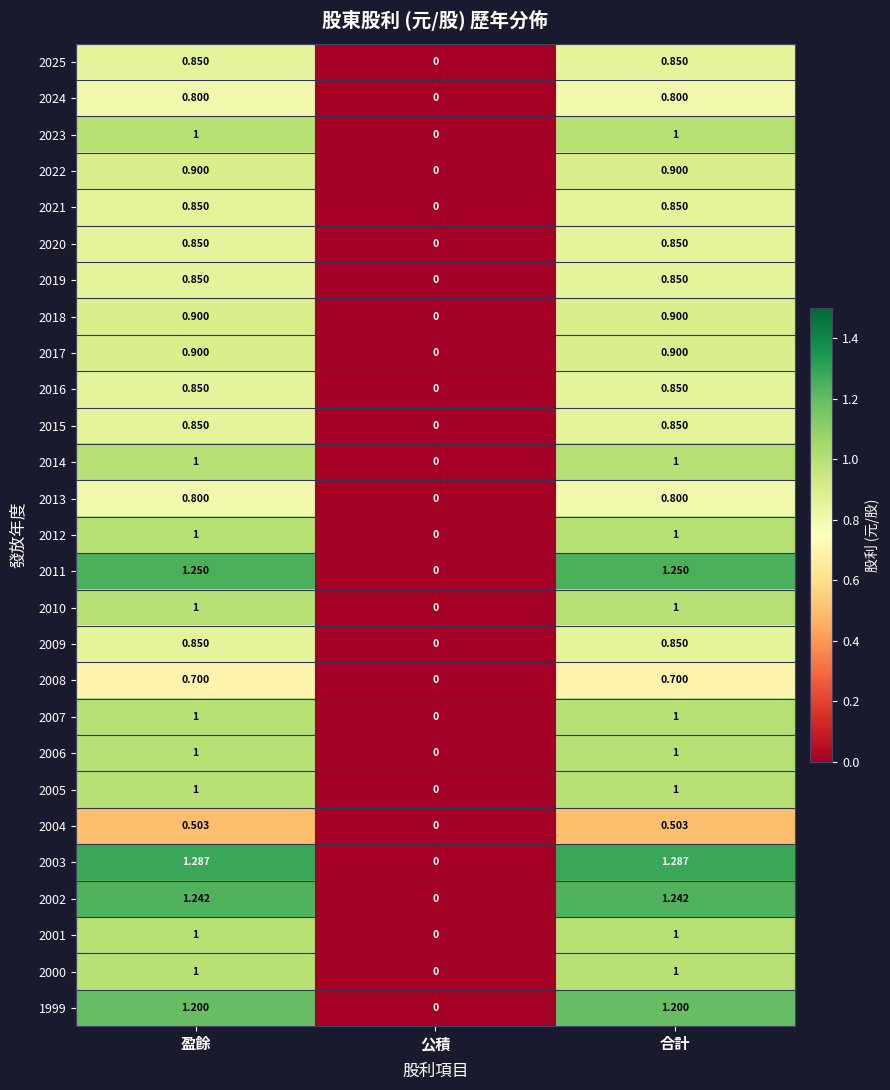

At which category does the chart reach its minimum across all series?

公積